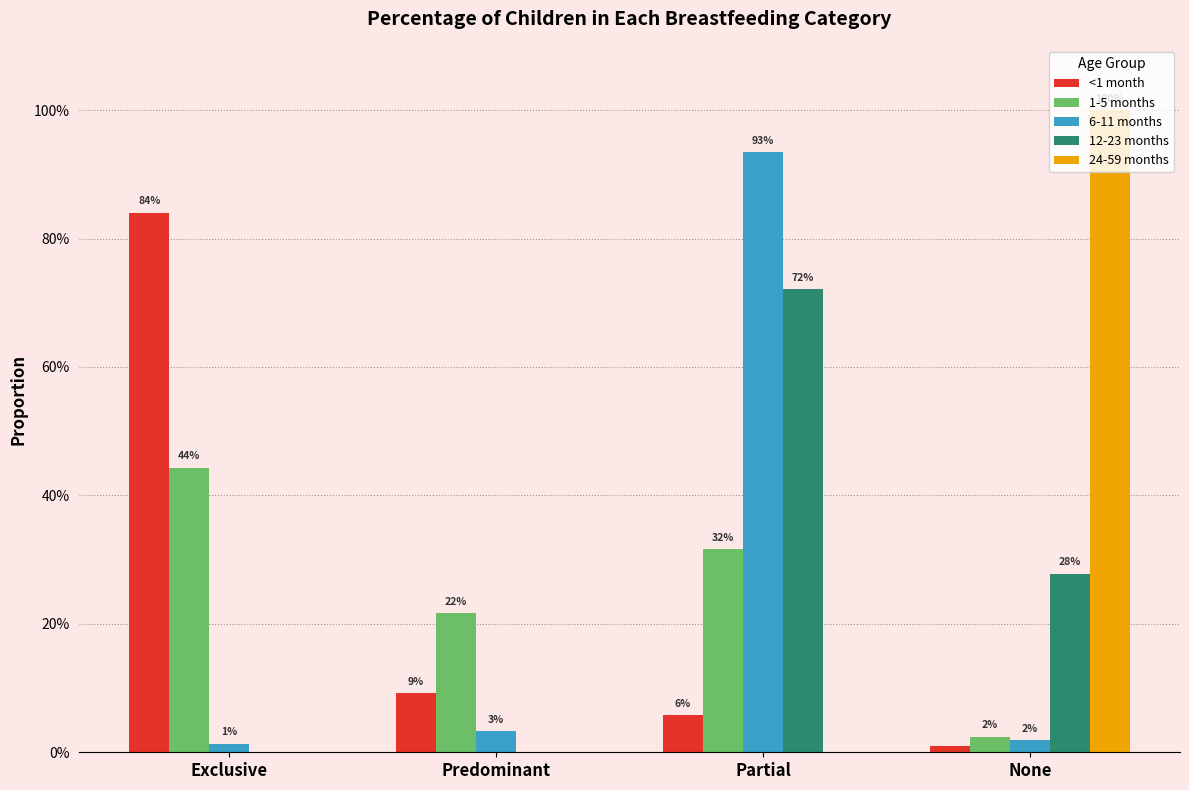

What are all the series names shown in the legend?

<1 month, 1-5 months, 6-11 months, 12-23 months, 24-59 months